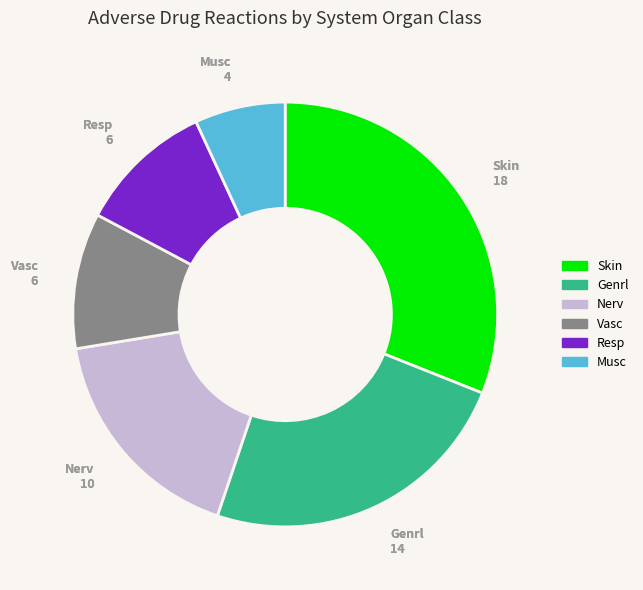

Does Skin represent more than half of the total?

No